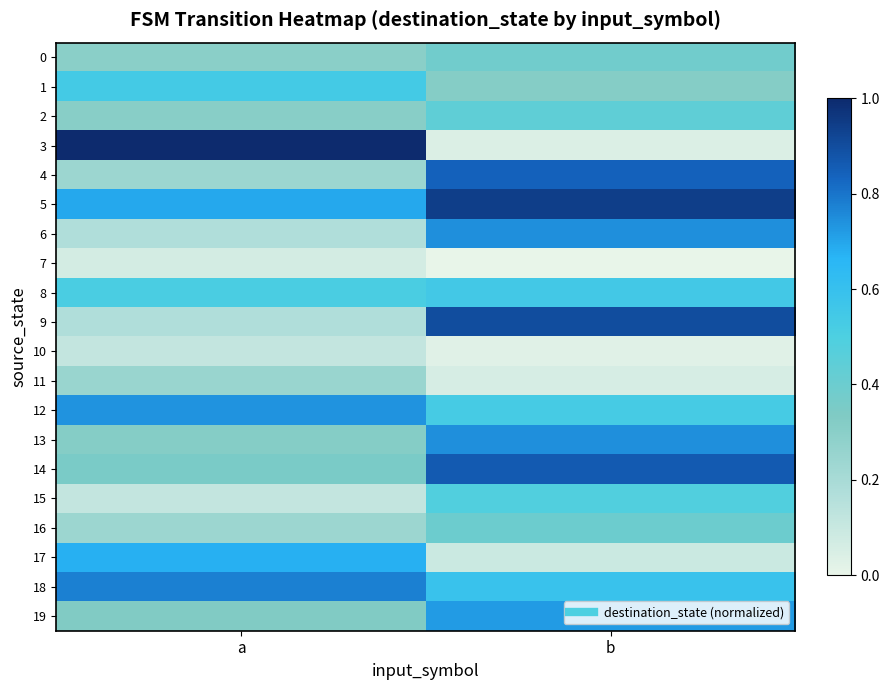

What is the greatest value displayed?

1.0